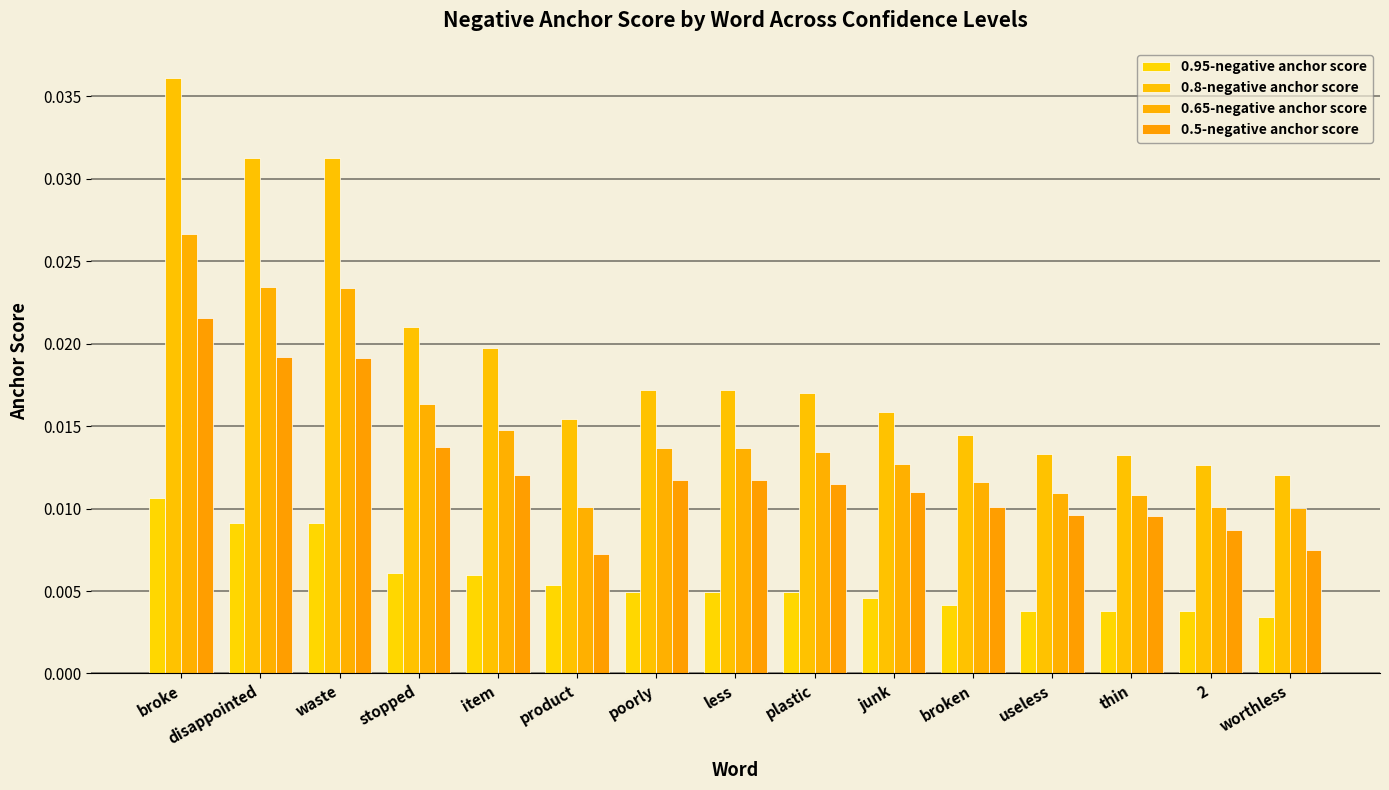

Which label corresponds to the largest value in the chart?

broke